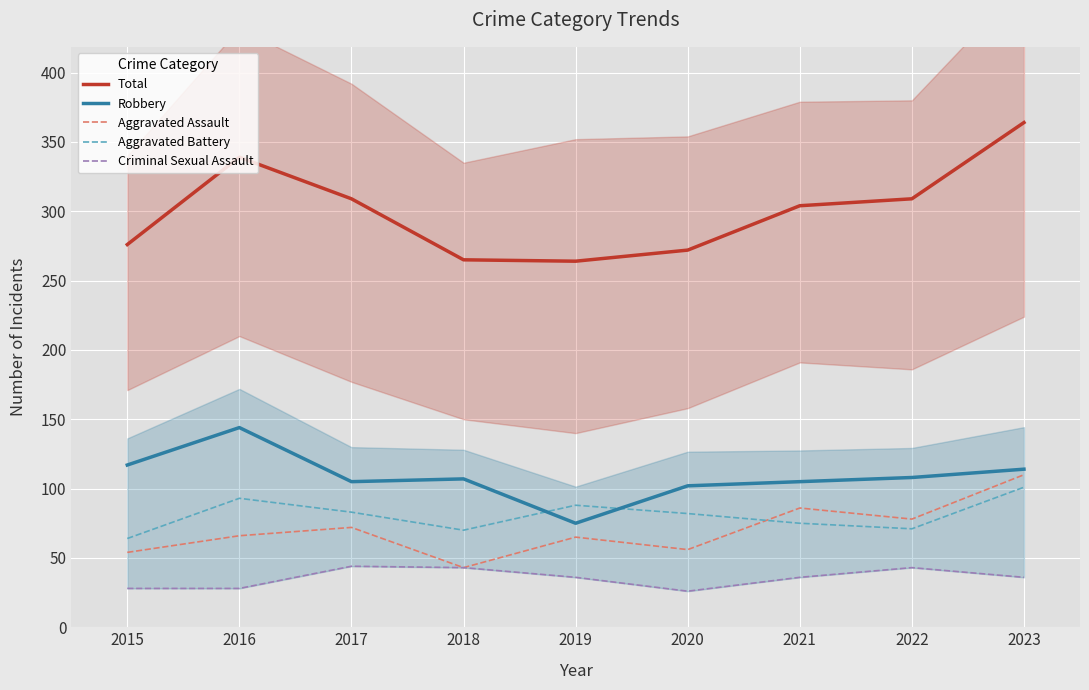

In Robbery, how many points are higher than both neighbors (excluding endpoints)?

2